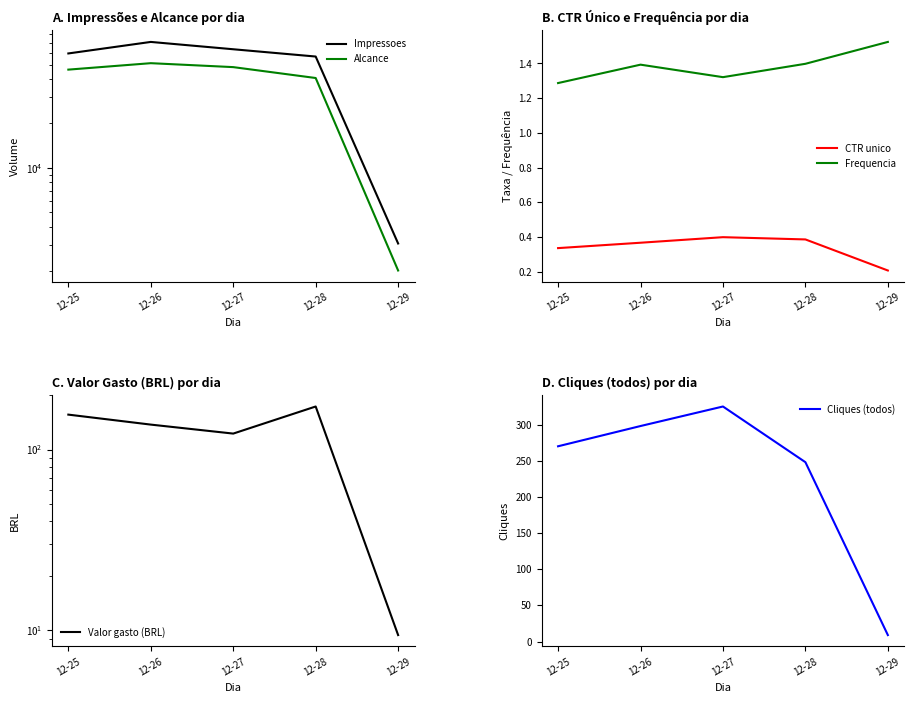

Reading right to left, extract all data points from this chart.

Impressoes: 12-29=3081.0	12-28=56690.0	12-27=63495.0	12-26=71174.0	12-25=59482.0
Alcance: 12-29=2023.0	12-28=40574.0	12-27=48070.0	12-26=51116.0	12-25=46231.0
CTR unico: 12-29=0.2	12-28=0.4	12-27=0.4	12-26=0.4	12-25=0.3
Frequencia: 12-29=1.5	12-28=1.4	12-27=1.3	12-26=1.4	12-25=1.3
Valor gasto (BRL): 12-29=9.4	12-28=172.9	12-27=122.5	12-26=137.3	12-25=156.0
Cliques (todos): 12-29=9.0	12-28=248.0	12-27=325.0	12-26=298.0	12-25=270.0